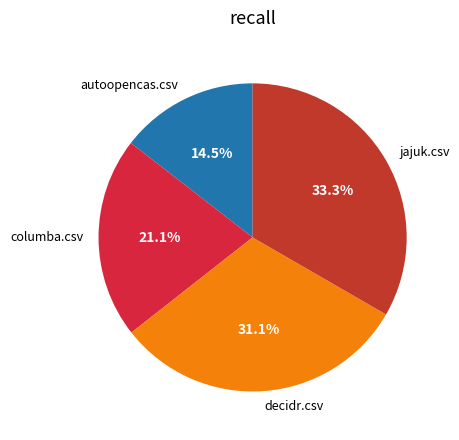

How many segments does this pie chart have?

4